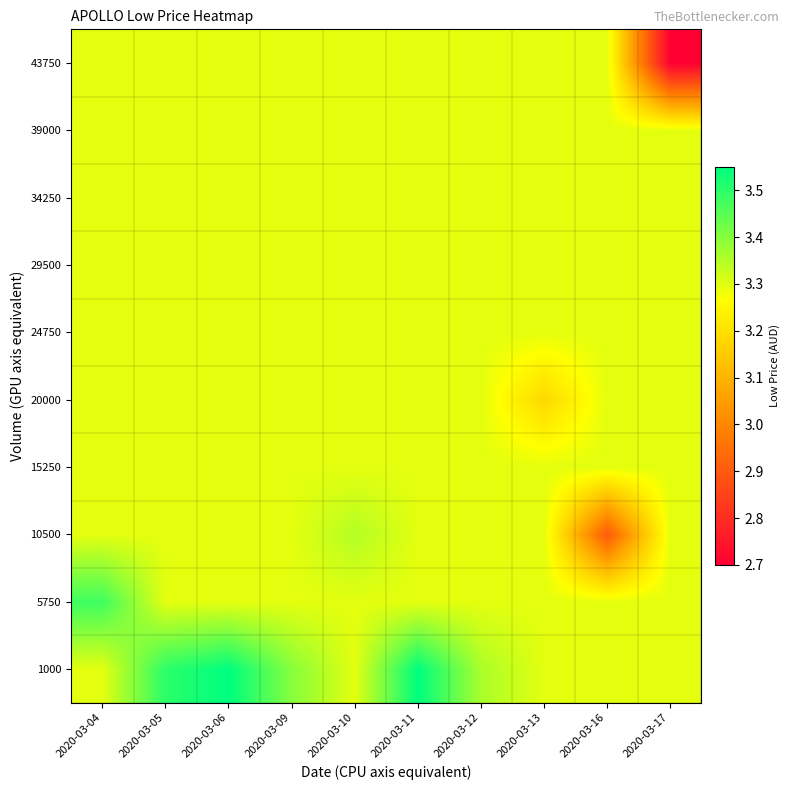

Between 2020-03-13 and 2020-03-16, which is larger?

2020-03-13